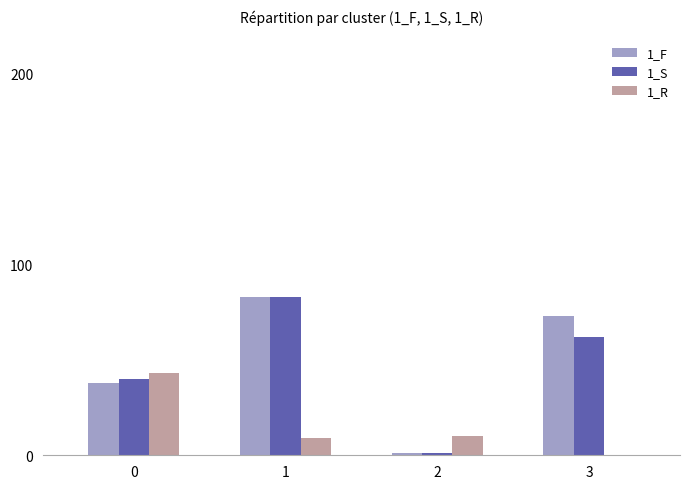

The value of 1_R at 2 is 10. True or false?

True